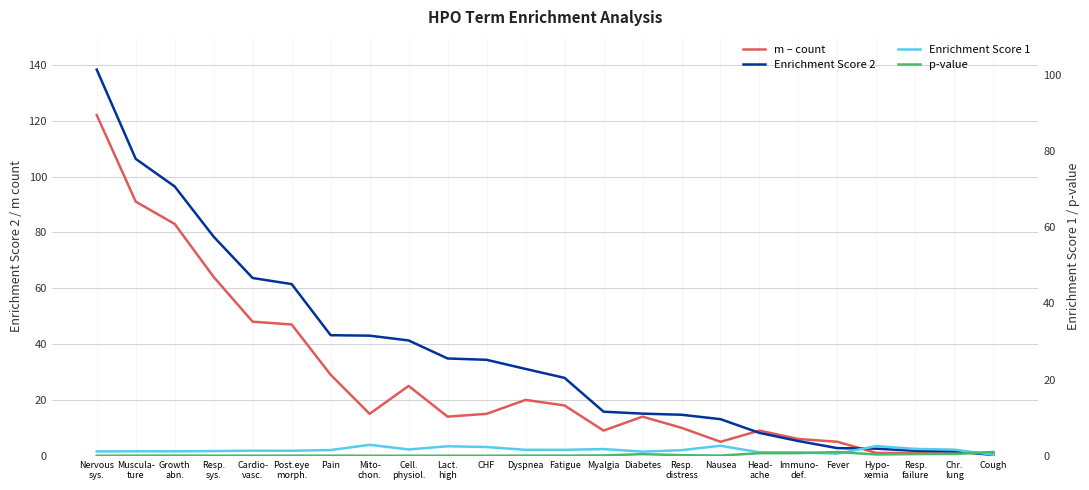

Reading left to right, list all the values displayed in this chart.

m – count: Nervous
sys.=122.0	Muscula-
ture=91.0	Growth
abn.=83.0	Resp.
sys.=64.0	Cardio-
vasc.=48.0	Post.eye
morph.=47.0	Pain=29.0	Mito-
chon.=15.0	Cell.
physiol.=25.0	Lact.
high=14.0	CHF=15.0	Dyspnea=20.0	Fatigue=18.0	Myalgia=9.0	Diabetes=14.0	Resp.
distress=10.0	Nausea=5.0	Head-
ache=9.0	Immuno-
def.=6.0	Fever=5.0	Hypo-
xemia=1.0	Resp.
failure=1.0	Chr.
lung=1.0	Cough=1.0
Enrichment Score 2: Nervous
sys.=138.3	Muscula-
ture=106.3	Growth
abn.=96.4	Resp.
sys.=78.4	Cardio-
vasc.=63.6	Post.eye
morph.=61.5	Pain=43.2	Mito-
chon.=43.0	Cell.
physiol.=41.3	Lact.
high=34.8	CHF=34.4	Dyspnea=31.1	Fatigue=27.9	Myalgia=15.8	Diabetes=15.1	Resp.
distress=14.7	Nausea=13.1	Head-
ache=8.2	Immuno-
def.=5.3	Fever=2.7	Hypo-
xemia=2.5	Resp.
failure=1.8	Chr.
lung=1.6	Cough=0.2
Enrichment Score 1: Nervous
sys.=1.1	Muscula-
ture=1.2	Growth
abn.=1.2	Resp.
sys.=1.2	Cardio-
vasc.=1.3	Post.eye
morph.=1.3	Pain=1.5	Mito-
chon.=2.9	Cell.
physiol.=1.7	Lact.
high=2.5	CHF=2.3	Dyspnea=1.6	Fatigue=1.5	Myalgia=1.8	Diabetes=1.1	Resp.
distress=1.5	Nausea=2.6	Head-
ache=0.9	Immuno-
def.=0.9	Fever=0.5	Hypo-
xemia=2.5	Resp.
failure=1.8	Chr.
lung=1.6	Cough=0.2
p-value: Nervous
sys.=0.0	Muscula-
ture=0.0	Growth
abn.=0.0	Resp.
sys.=0.0	Cardio-
vasc.=0.0	Post.eye
morph.=0.0	Pain=0.0	Mito-
chon.=0.0	Cell.
physiol.=0.0	Lact.
high=0.0	CHF=0.0	Dyspnea=0.0	Fatigue=0.0	Myalgia=0.1	Diabetes=0.4	Resp.
distress=0.1	Nausea=0.0	Head-
ache=0.7	Immuno-
def.=0.7	Fever=1.0	Hypo-
xemia=0.3	Resp.
failure=0.4	Chr.
lung=0.5	Cough=1.0